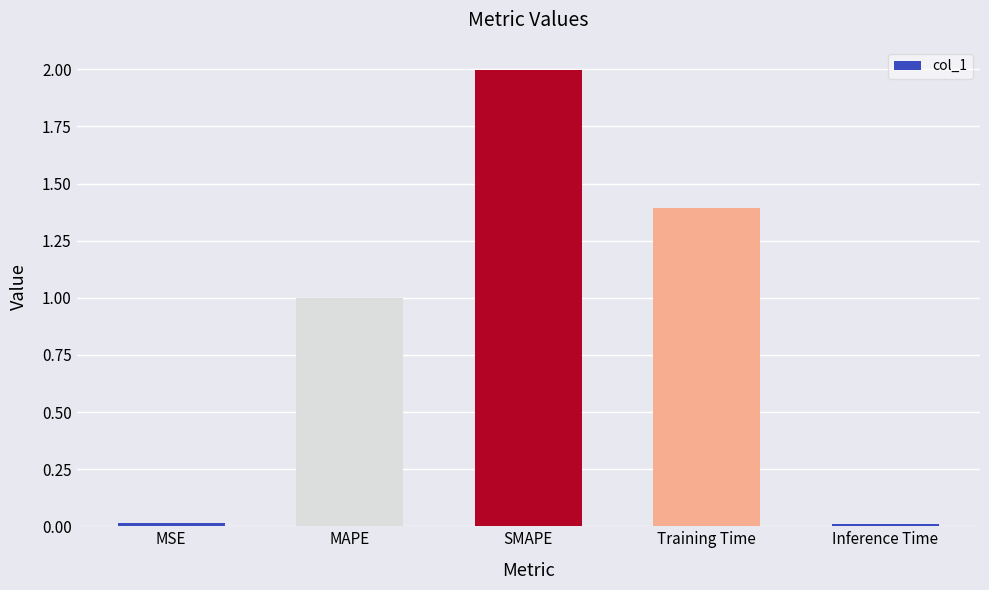

What is the average value?

0.9